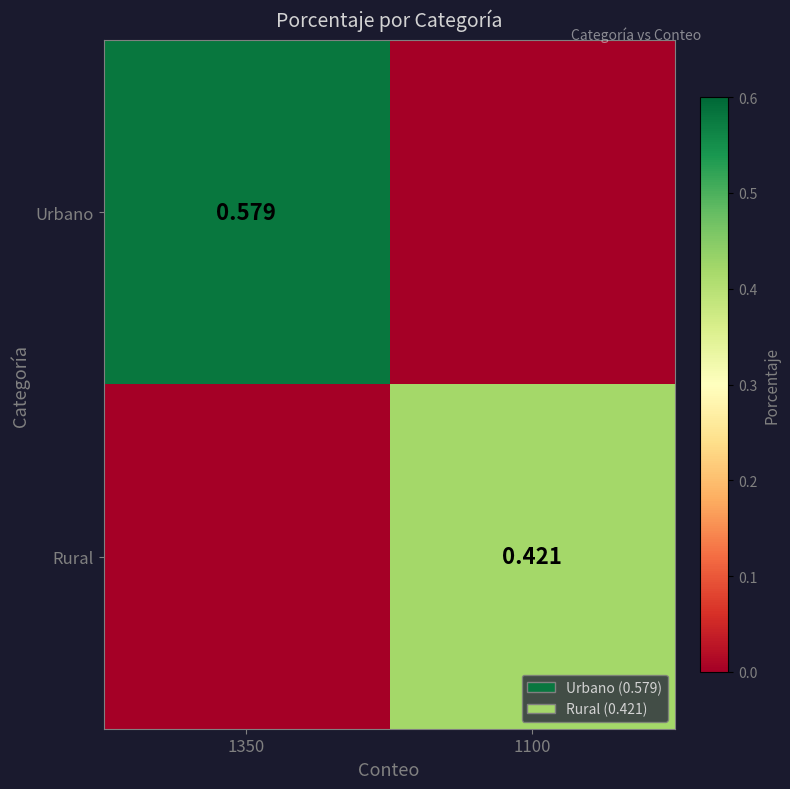

List the series in order of their peak value, highest first.

Urbano, Rural